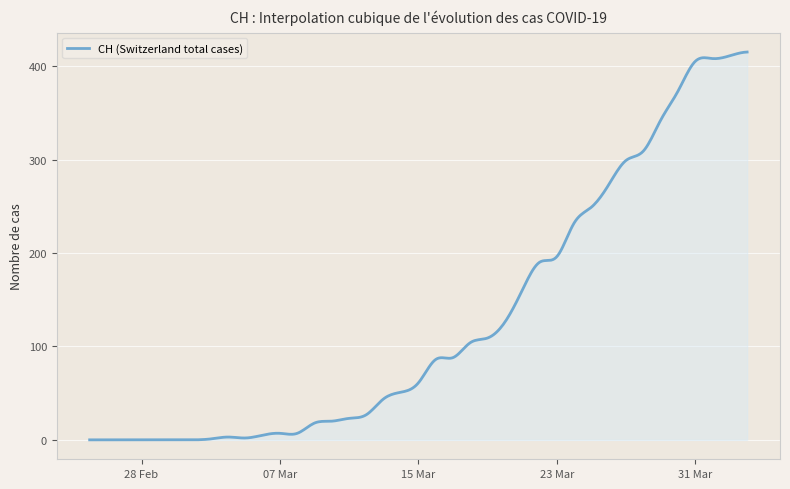

Does the chart have visible grid lines?

Yes